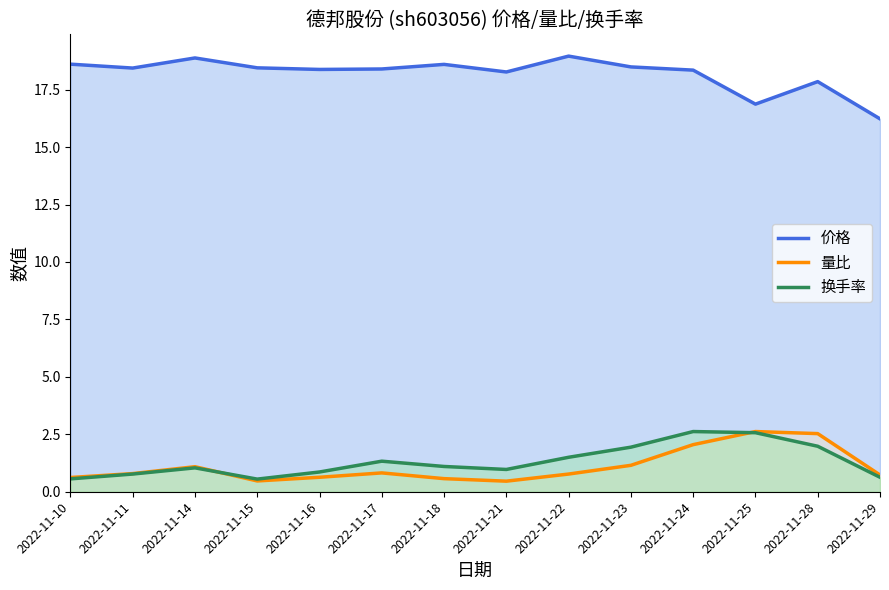

True or false: 价格 and 换手率 intersect in this chart.

False